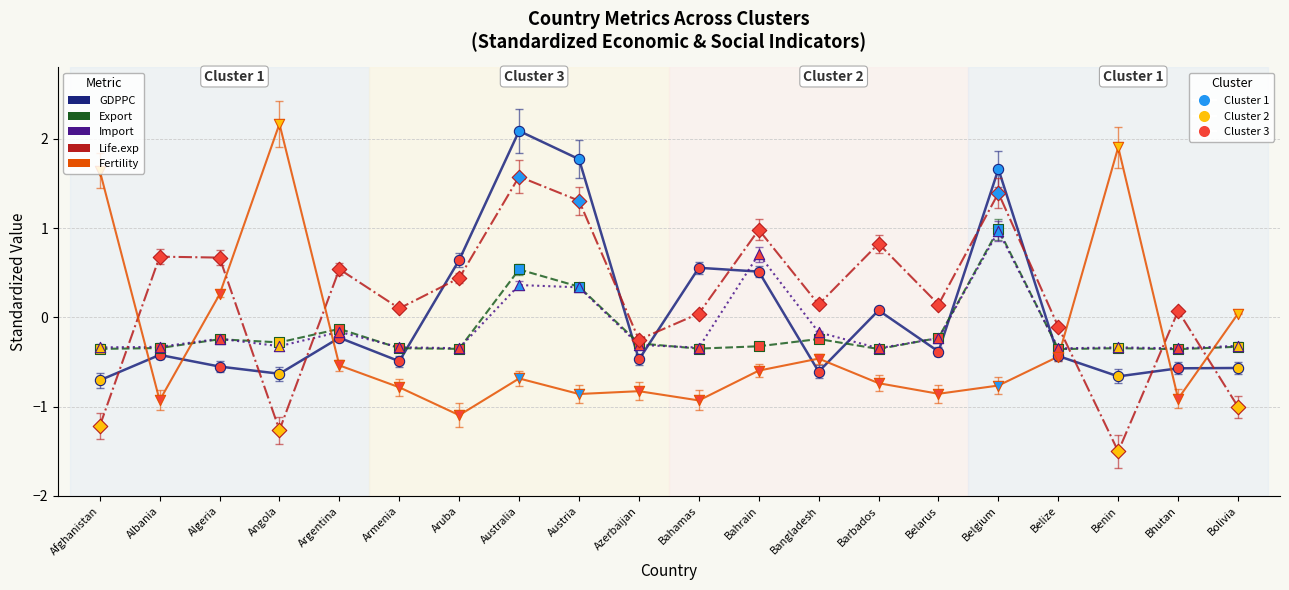

At which category is the sum across all series the highest?

Belgium